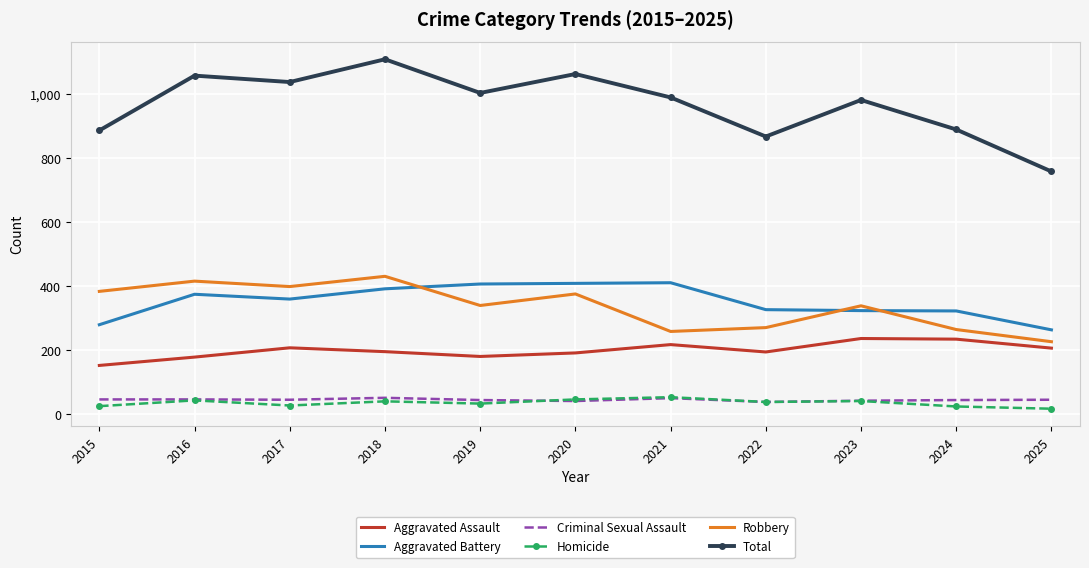

True or false: Aggravated Battery has a value of 323 at 2023.

True